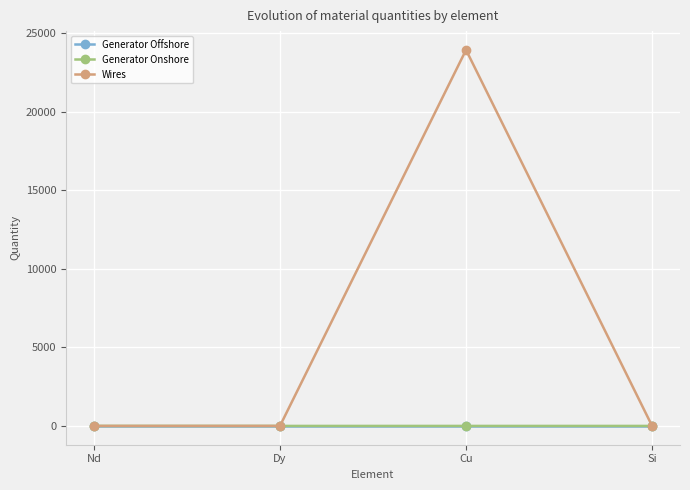

What is the label of the 3rd point from the right?

Dy